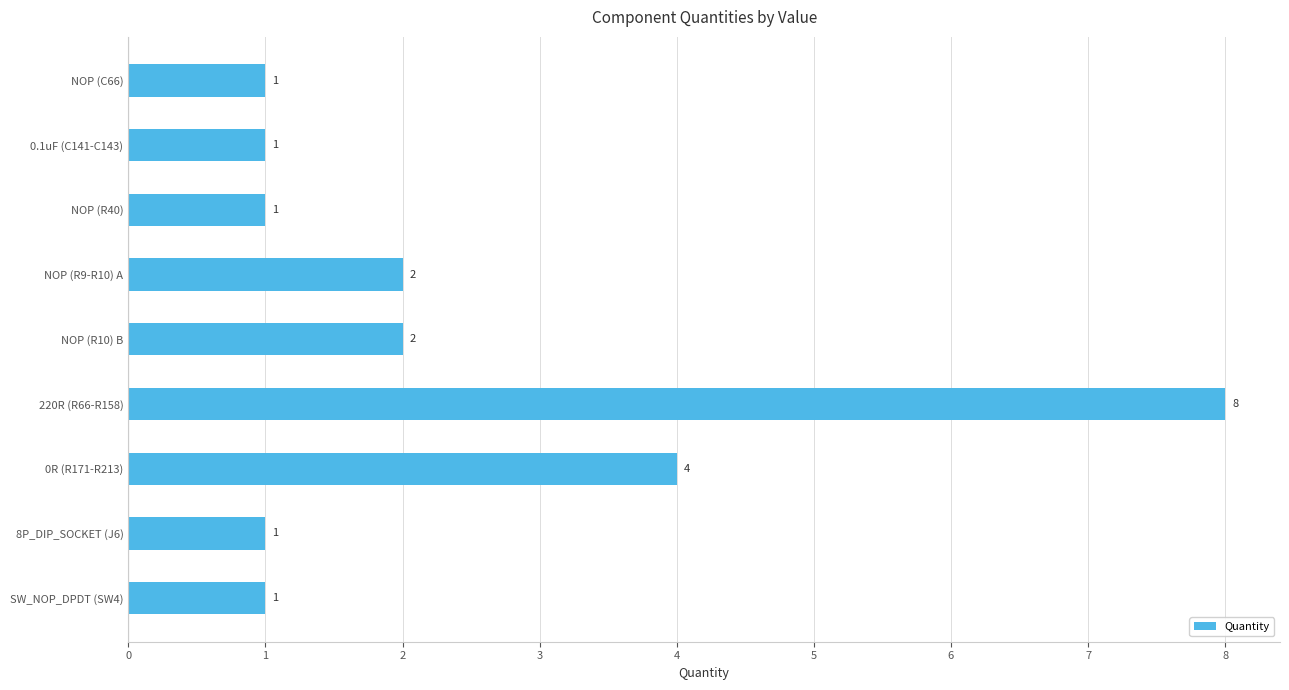

At which label is the value closest to 4?

0R (R171-R213)